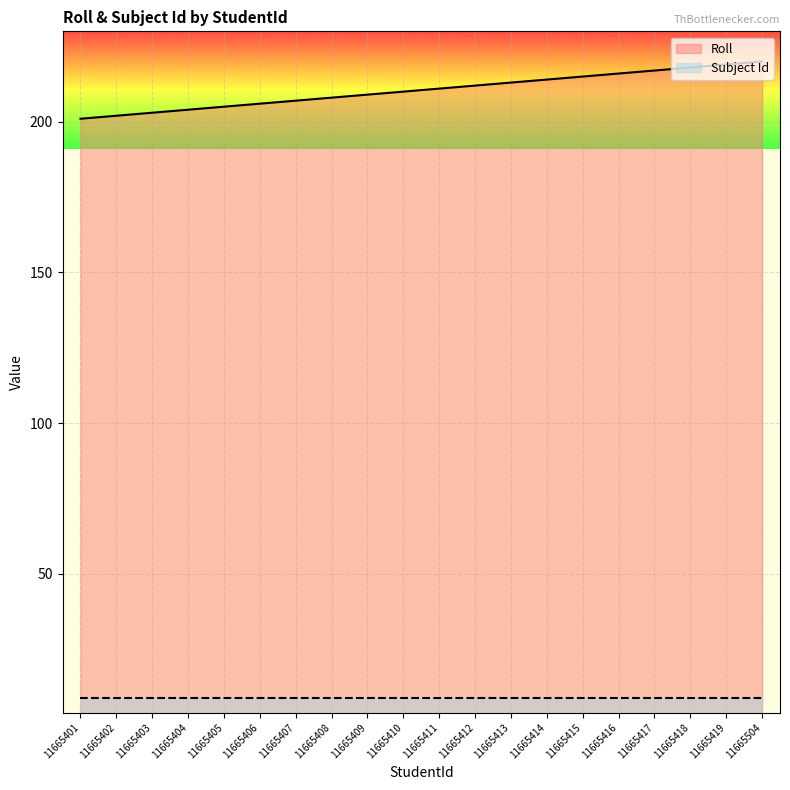

Which has a higher value, 11665414 or 11665504?

11665504